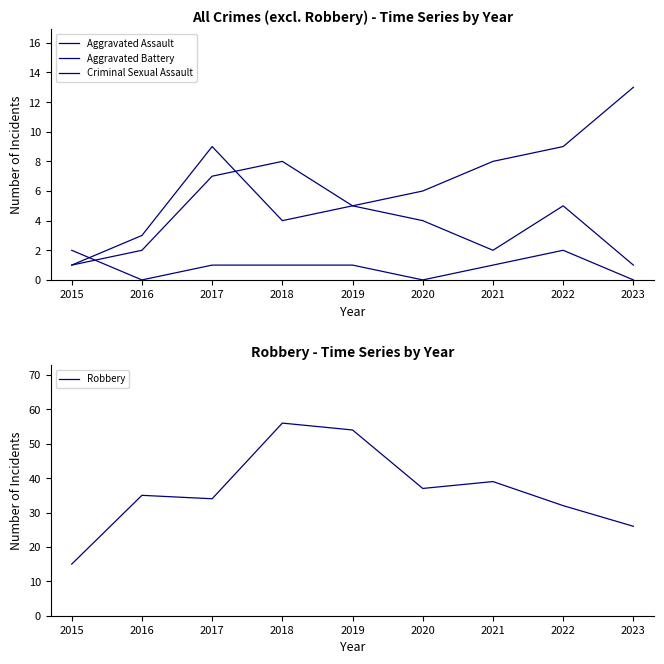

What is the difference between the Aggravated Assault values at 2017 and 2020?

3